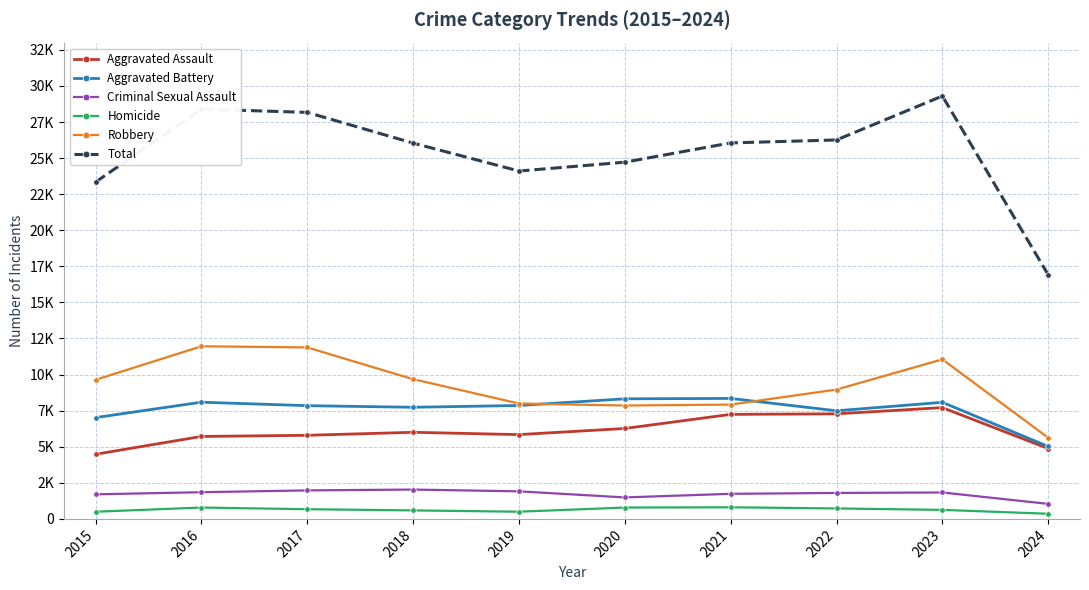

Is this an area chart (filled region under the line)?

No